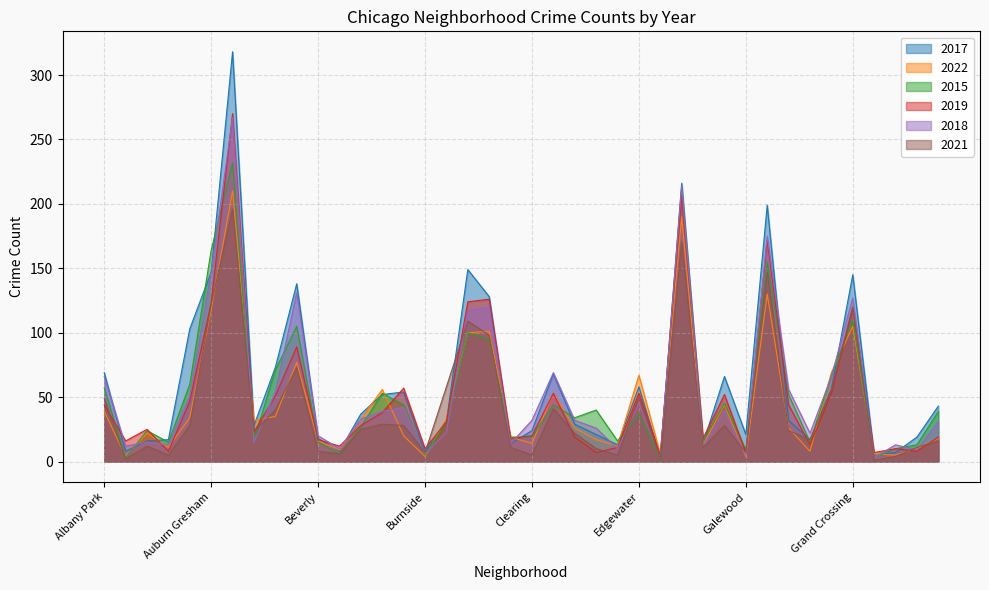

At which label is 2022 closest to 107?

Grand Crossing